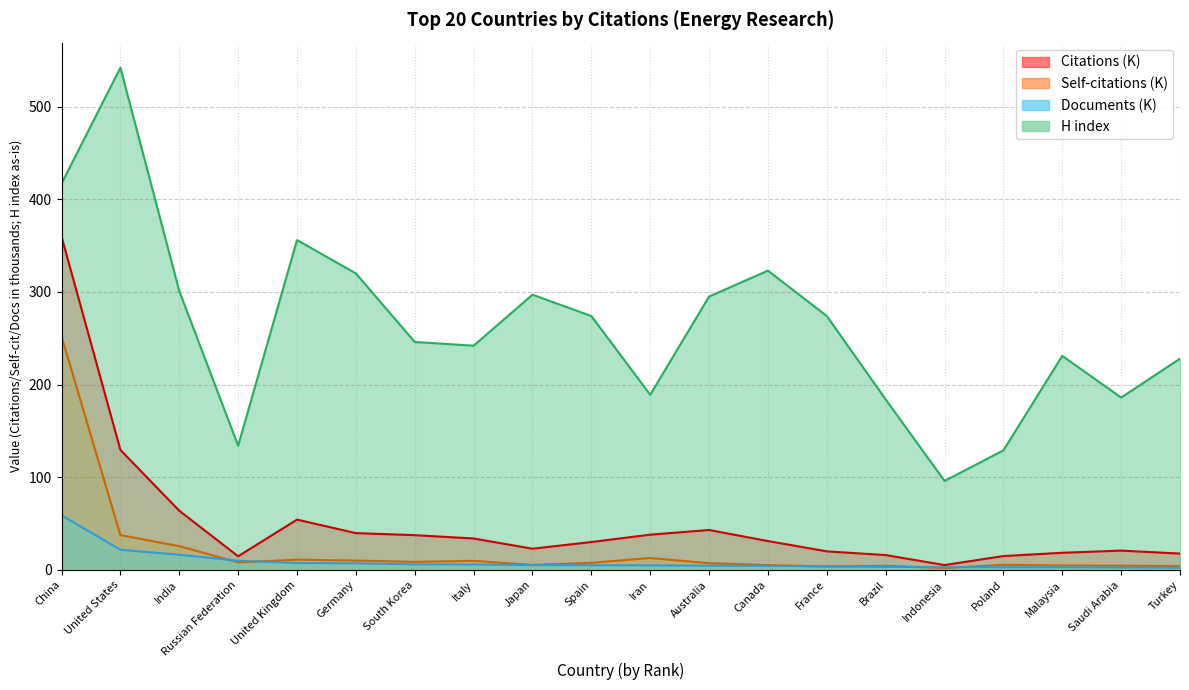

In H index, how many points are lower than both neighbors (excluding endpoints)?

5